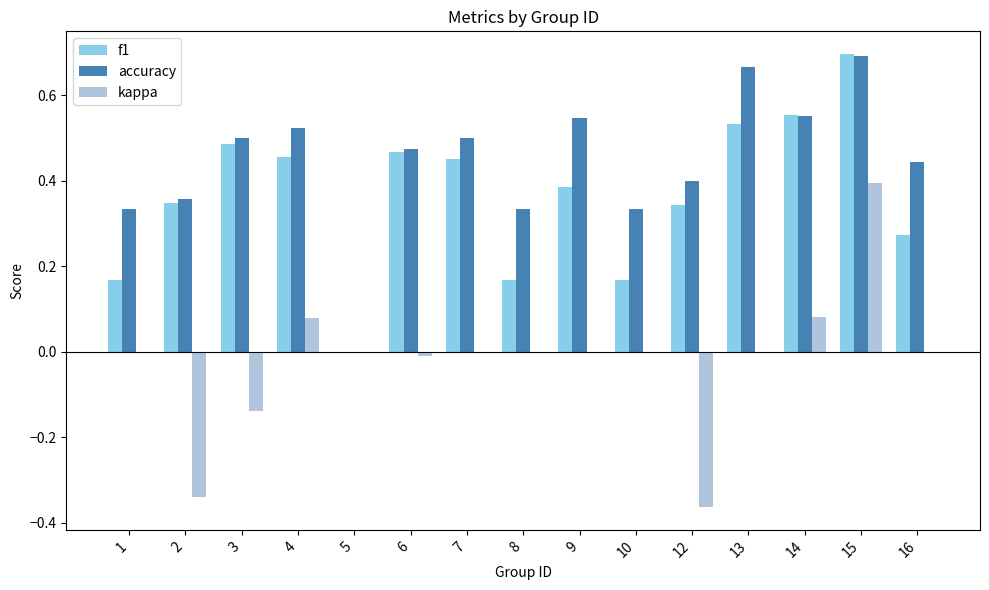

Does the chart contain stacked bars?

No